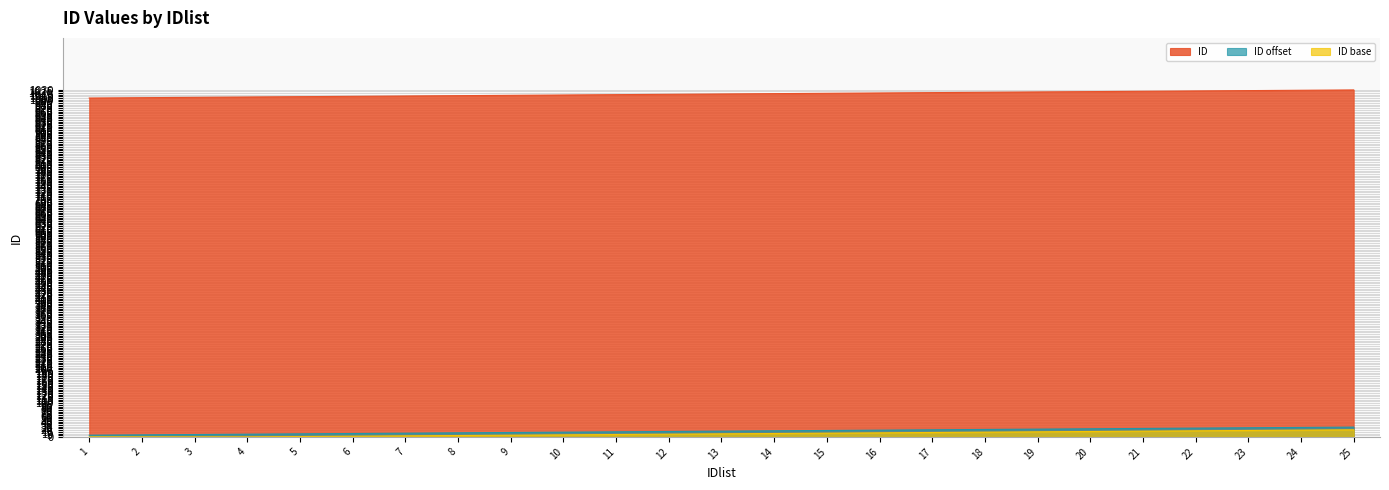

What value does the data have at 18, to the nearest 5?

1020